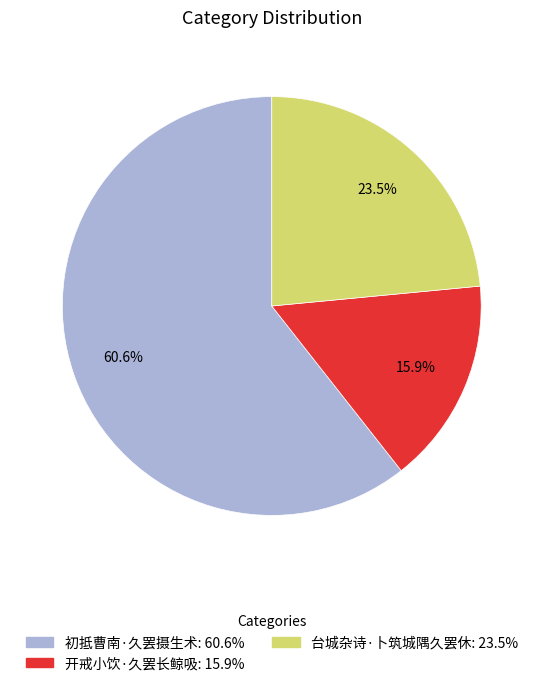

Which slice is the largest?

初抵曹南·久罢摄生术